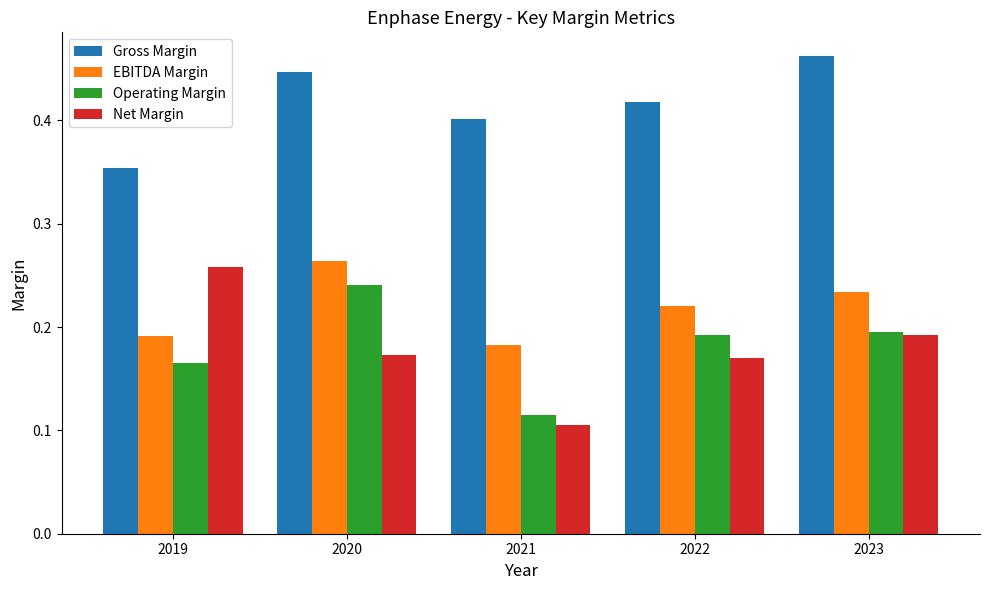

Which series has the largest total across all categories?

Gross Margin